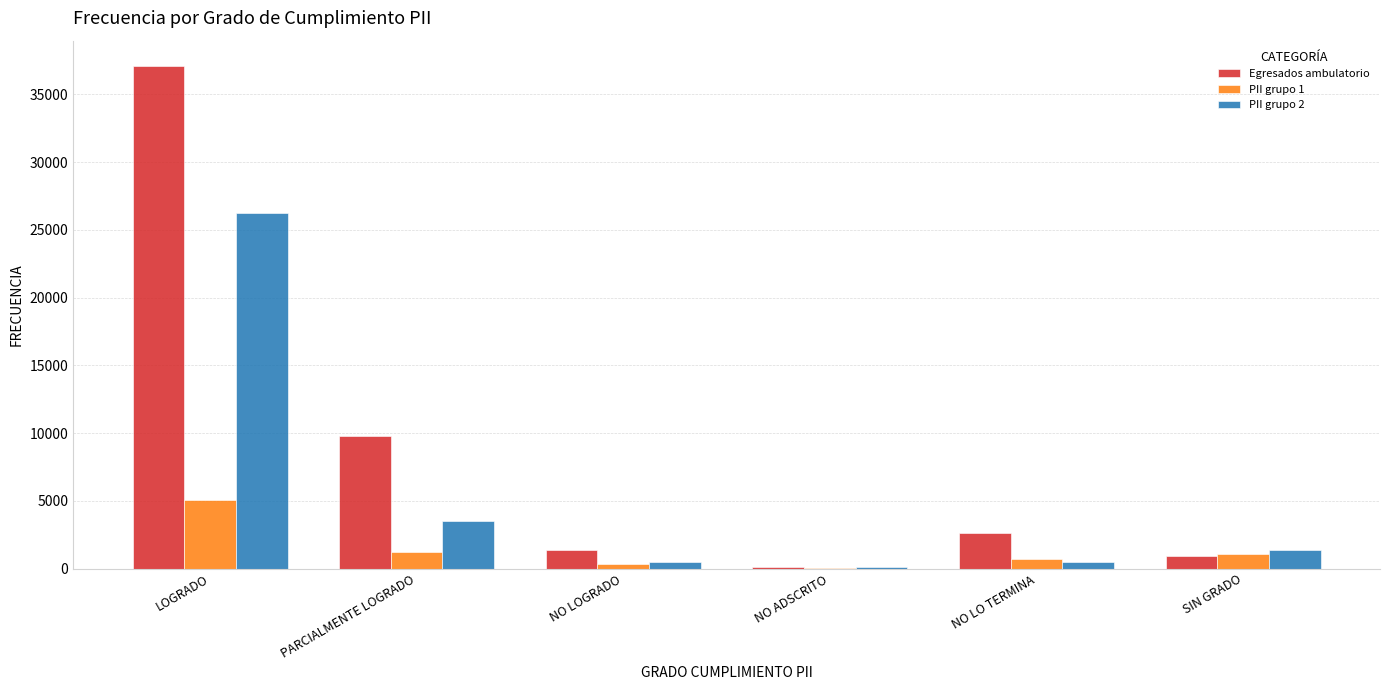

What is the total value across all series at NO LO TERMINA?

3753